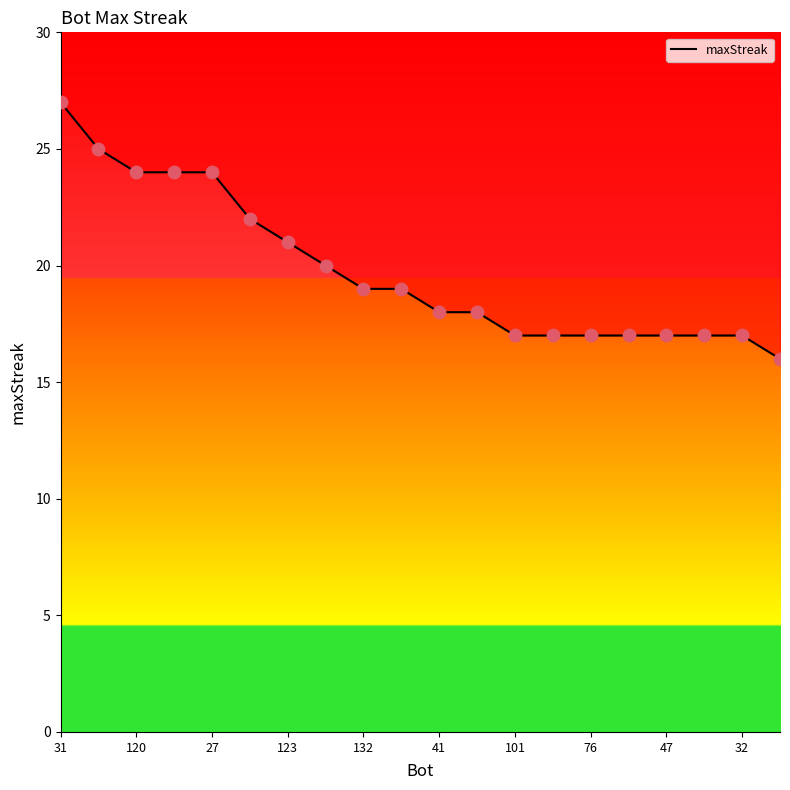

What is the ratio of the value at 13 to the value at 132?

0.7